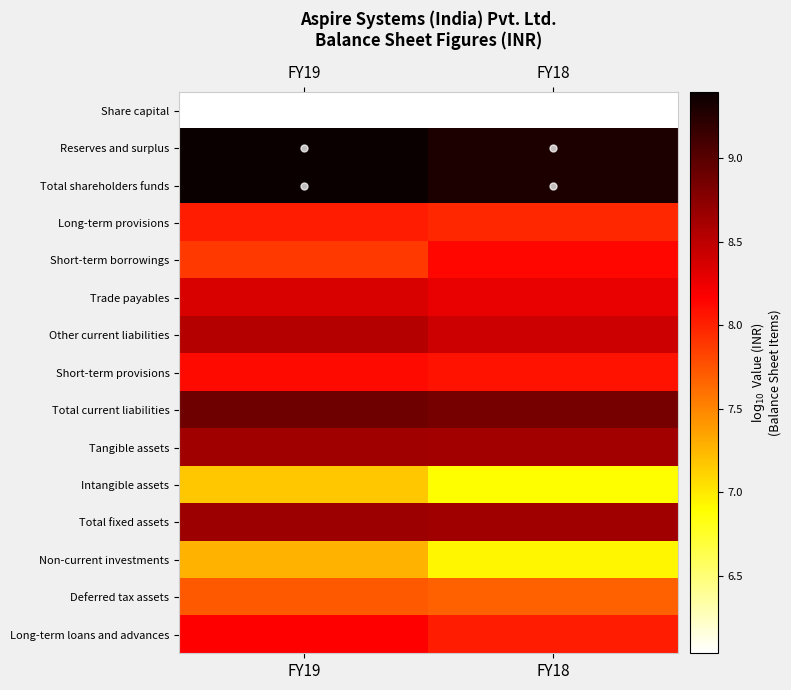

Which has a higher value, FY19 or FY18?

FY19